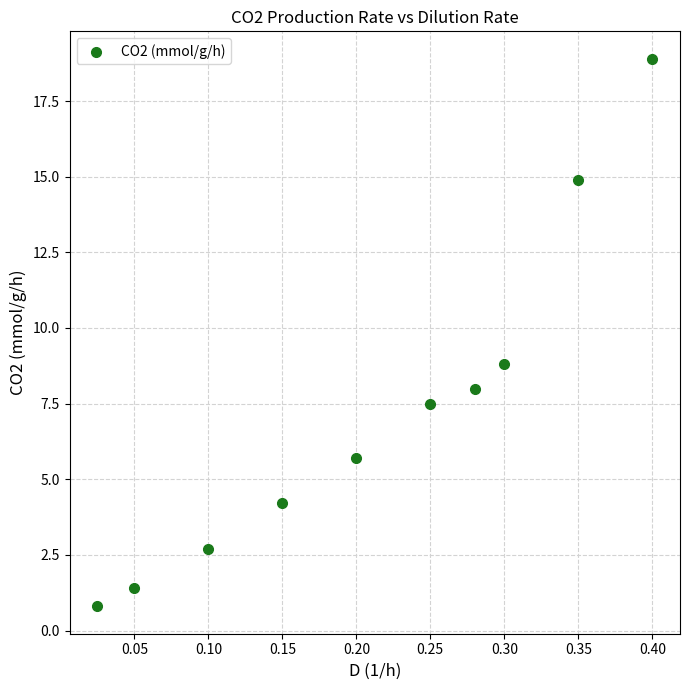

What is the range of Y values (max minus min)?

18.1